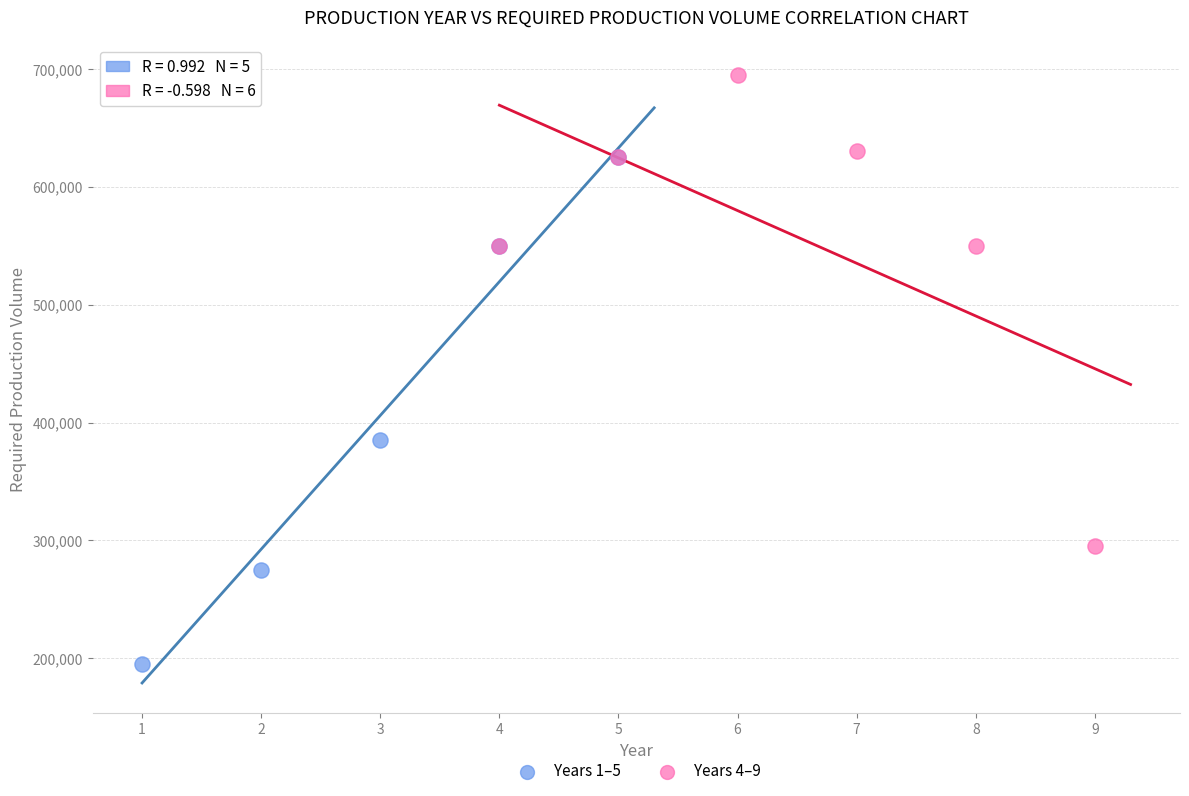

Which series contains the lowest Y value?

Years 1–5